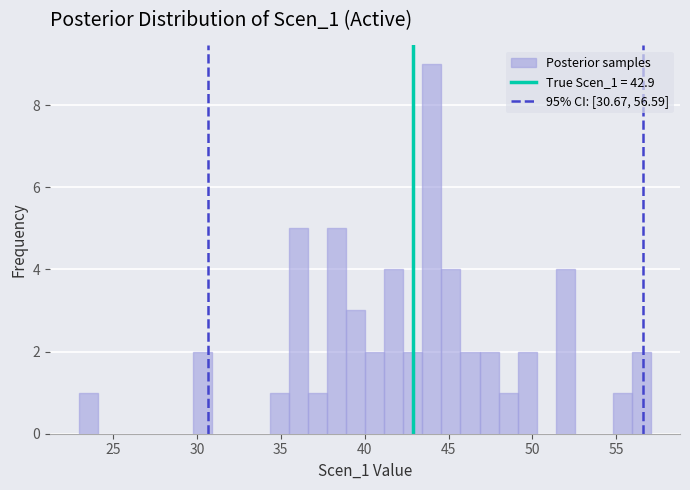

Read against the x-axis, roughly where is the centre of the tallest bar?

44.0